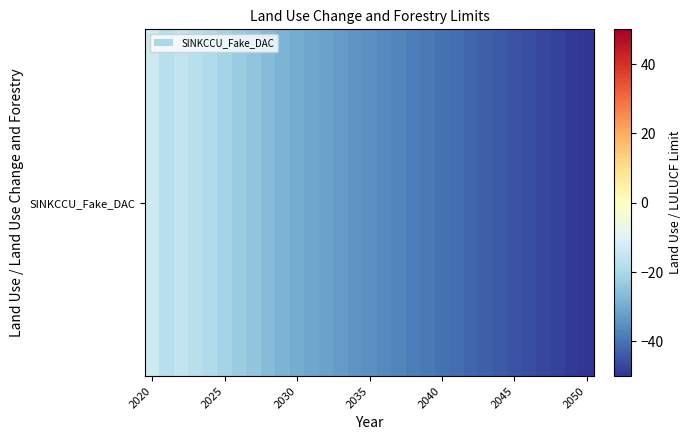

Where is the data nearest to the value -31?

11